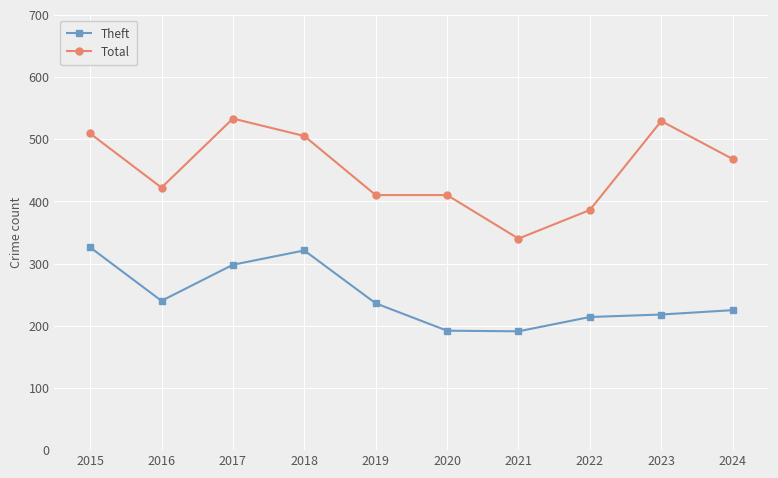

How many distinct data groups are displayed?

2